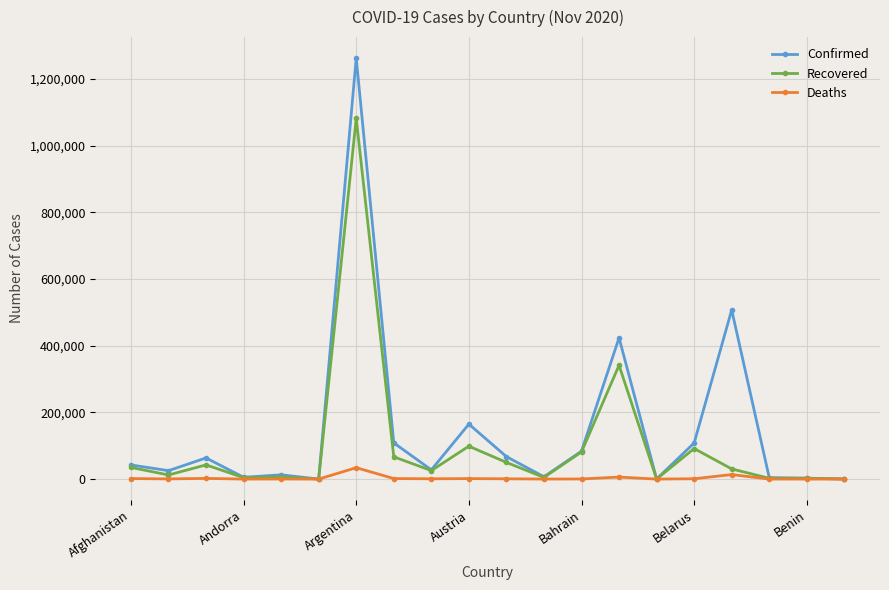

What is the highest value of the Recovered series?

1081897